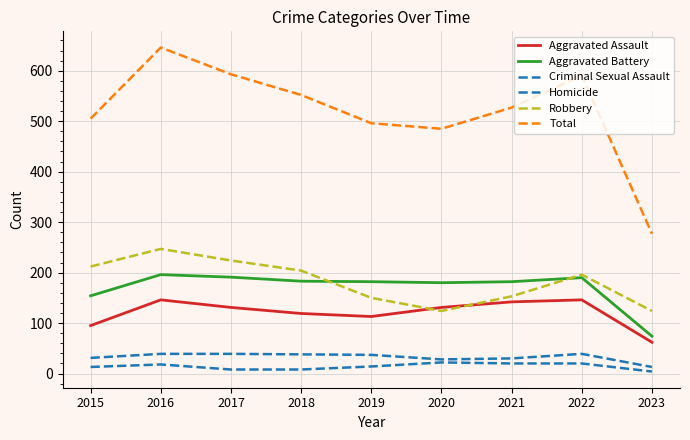

Reading left to right, transcribe all the data shown in this chart.

Aggravated Assault: 95	146	131	119	113	131	142	146	62
Aggravated Battery: 154	196	191	183	182	180	182	190	74
Criminal Sexual Assault: 31	39	39	38	37	28	30	39	13
Homicide: 13	18	8	8	14	22	20	20	4
Robbery: 212	247	224	204	150	124	153	196	124
Total: 505	646	593	552	496	485	527	591	277